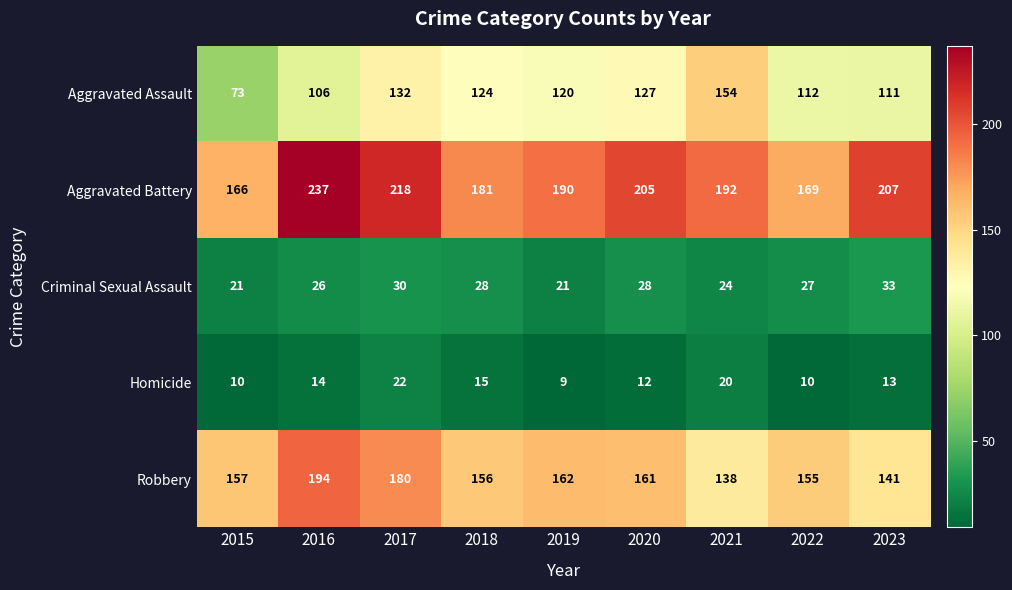

What is the difference between the highest and lowest values at 2023?

194